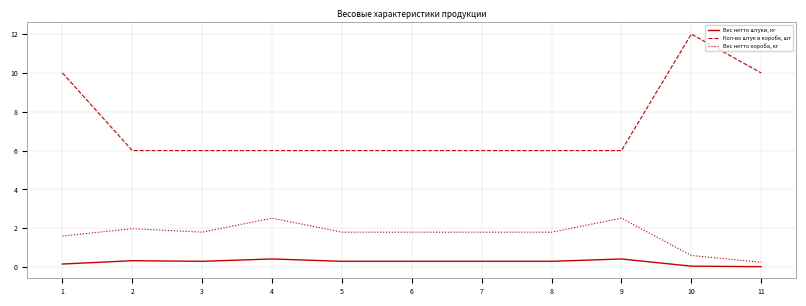

True or false: Кол-во штук в коробе, шт and Вес нетто штуки, кг intersect in this chart.

False